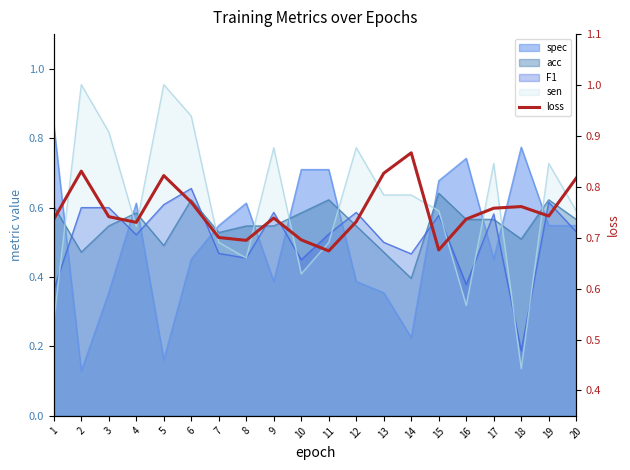

How many lines are shown in the chart?

1